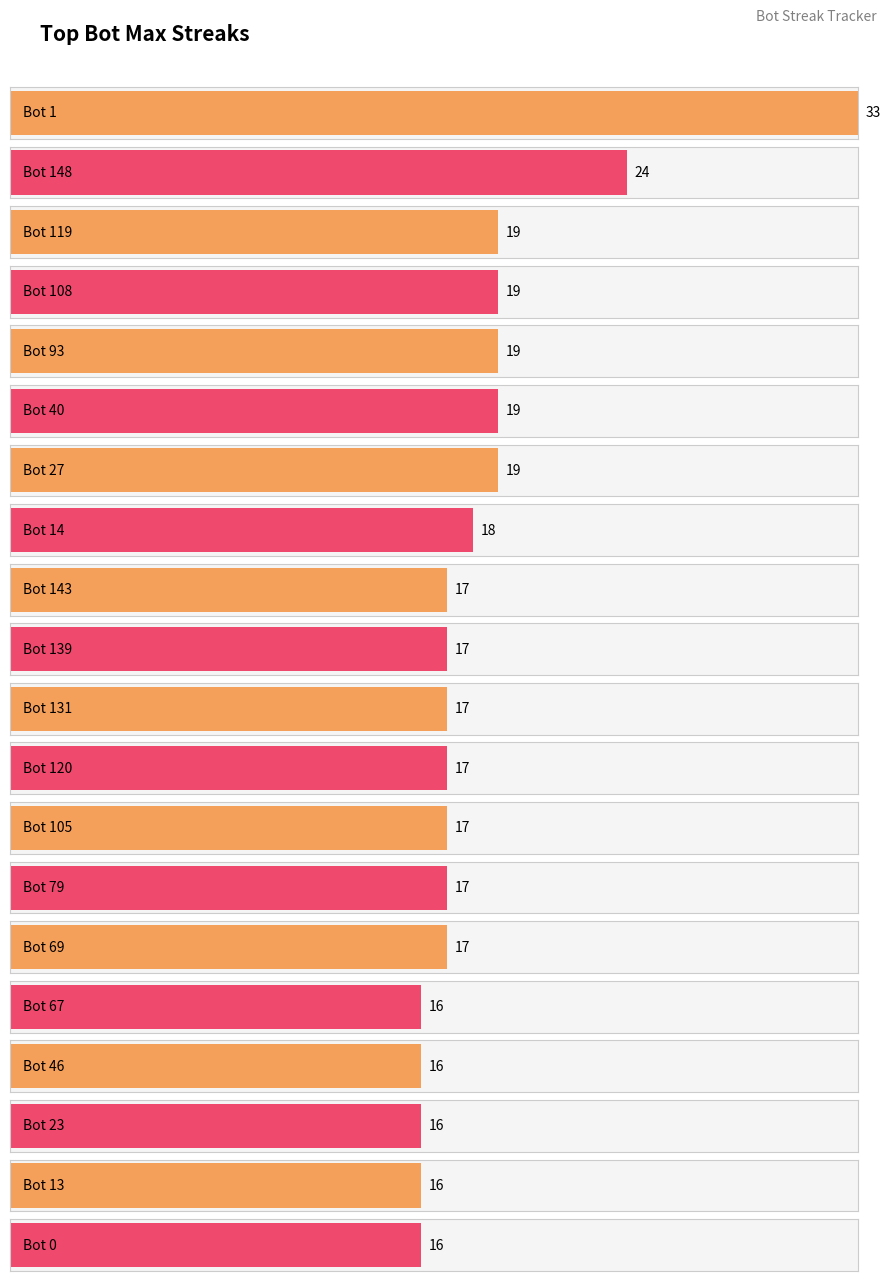

The value at Bot 105 is 27. True or false?

False